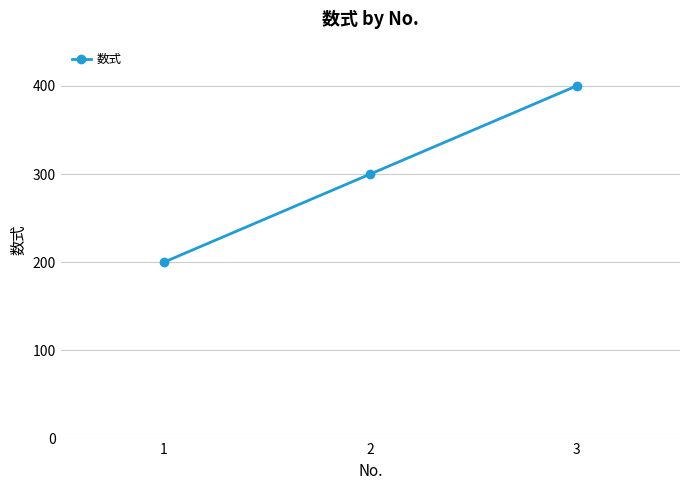

How many lines are shown in the chart?

1